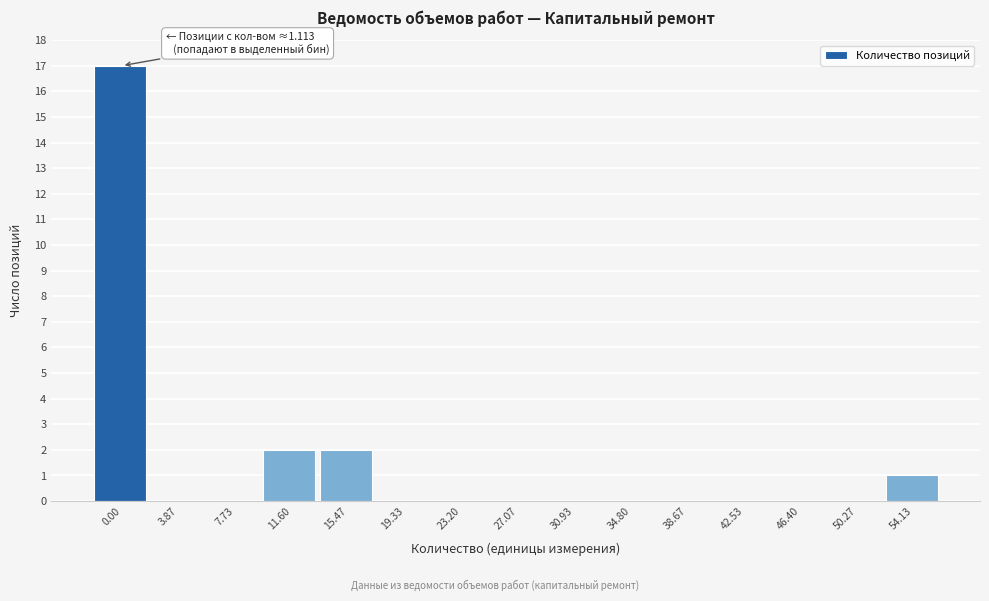

Reading left to right, list all the values displayed in this chart.

0.00=17	3.87=0	7.73=0	11.60=2	15.47=2	19.33=0	23.20=0	27.07=0	30.93=0	34.80=0	38.67=0	42.53=0	46.40=0	50.27=0	54.13=1